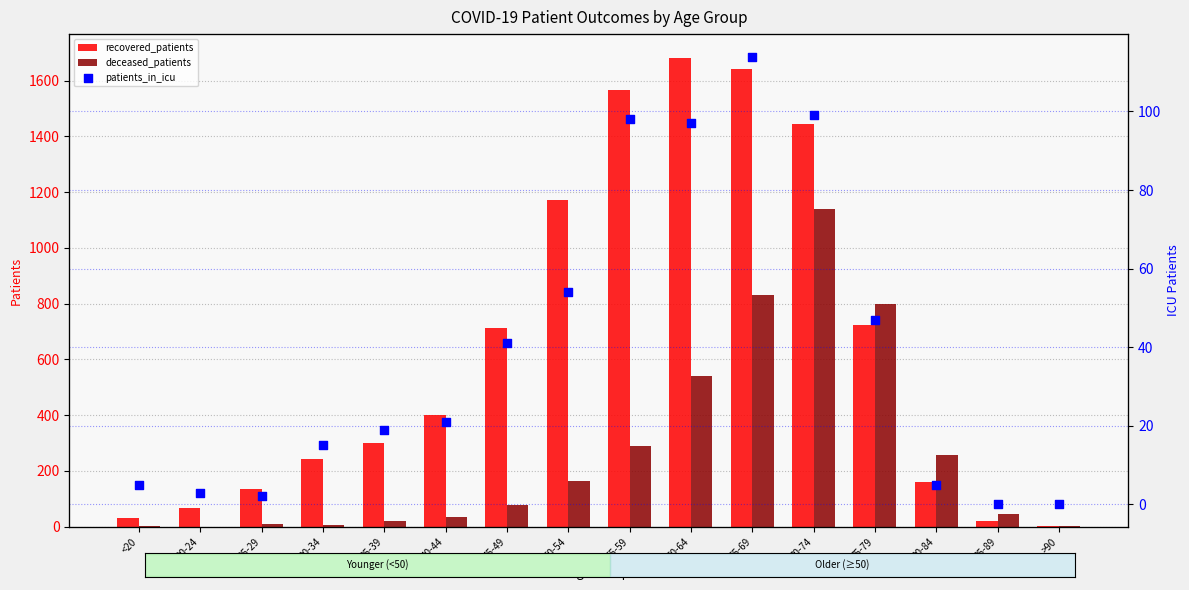

What are all the series names shown in the legend?

recovered_patients, deceased_patients, patients_in_icu